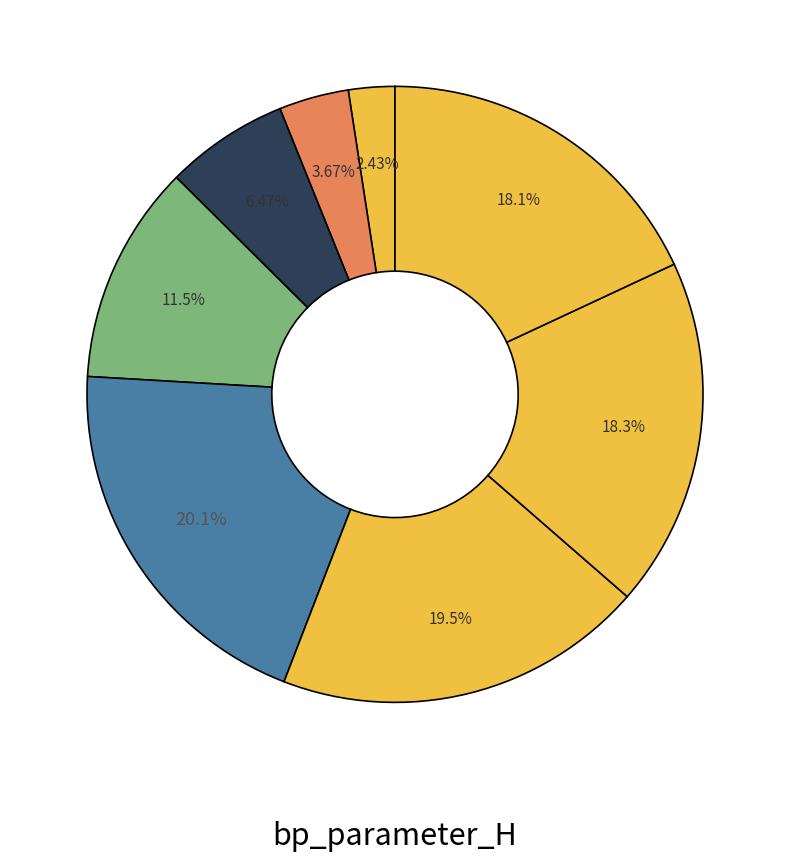

How many segments does this pie chart have?

8